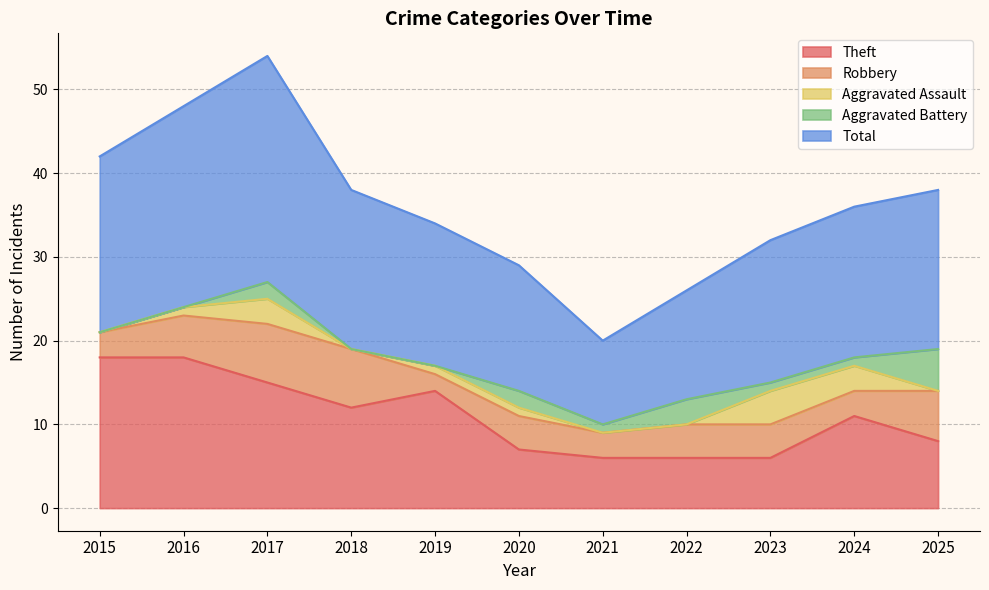

What is the difference between the second highest and second lowest values in the Theft series?

12